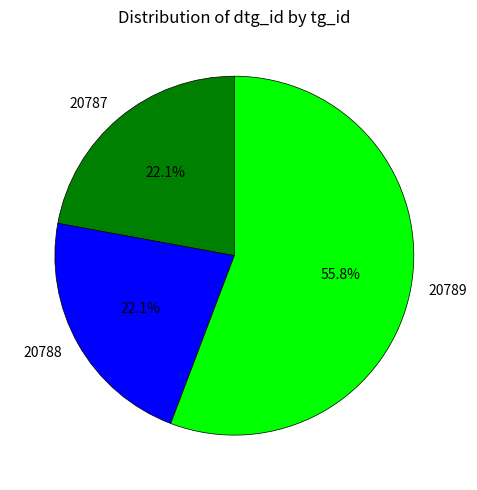

Combined, what portion of the pie is 20788 and 20789?

77.9%